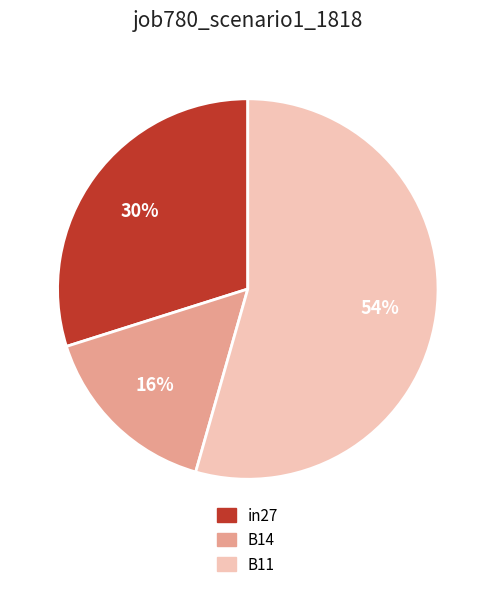

Is the sum of B14 and B11 greater than half?

Yes